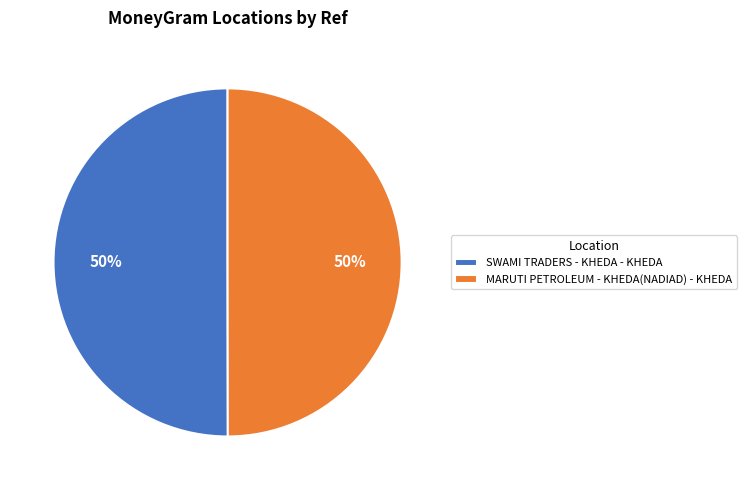

What percentage is the SWAMI TRADERS - KHEDA - KHEDA slice, to the nearest percent?

50%